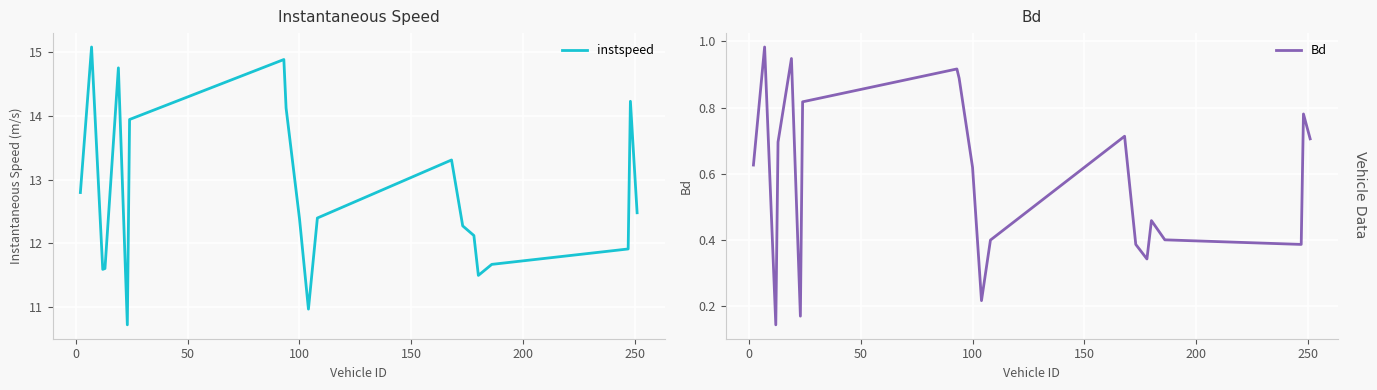

What is the average value of the instspeed series?

12.7